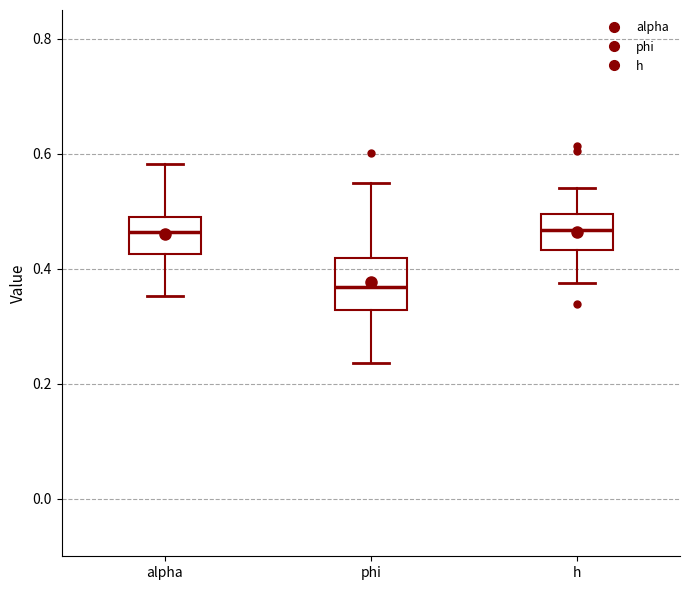

Reading left to right, transcribe this box plot: for each box, give where its median line is, the range the box spans, and where its two whiskers end, as read against the y-axis. The values are not printed on the chart, so give them approximately, as read against the axis.

alpha: median 0.46, box 0.42 to 0.50, whiskers 0.36 to 0.58
phi: median 0.36, box 0.32 to 0.42, whiskers 0.24 to 0.54
h: median 0.46, box 0.44 to 0.50, whiskers 0.38 to 0.54